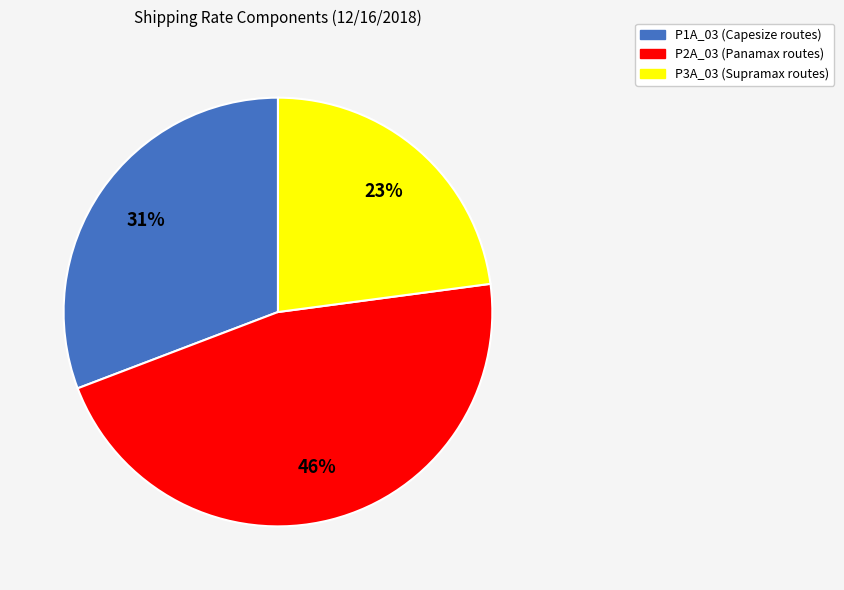

To the nearest percent, what portion does P3A_03 represent?

23%